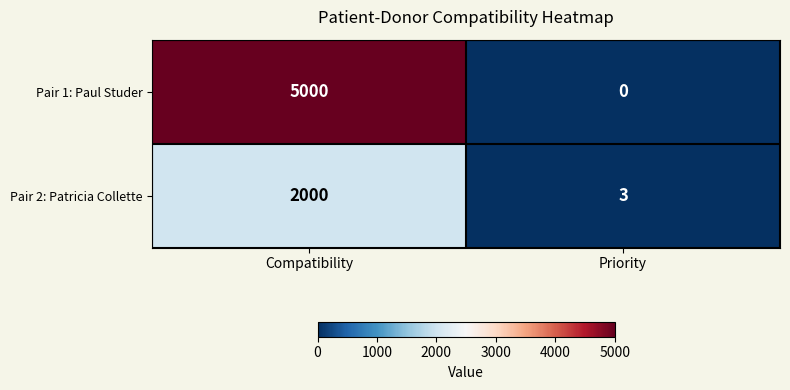

Is it true that Pair 1: Paul Studer equals -2639 at Priority?

False